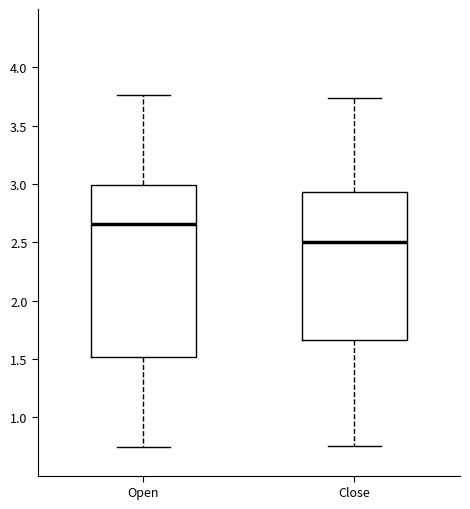

Where does the lower whisker of the box for Open end on the y-axis? The values are not printed on the chart, so give them approximately, as read against the axis.

0.75